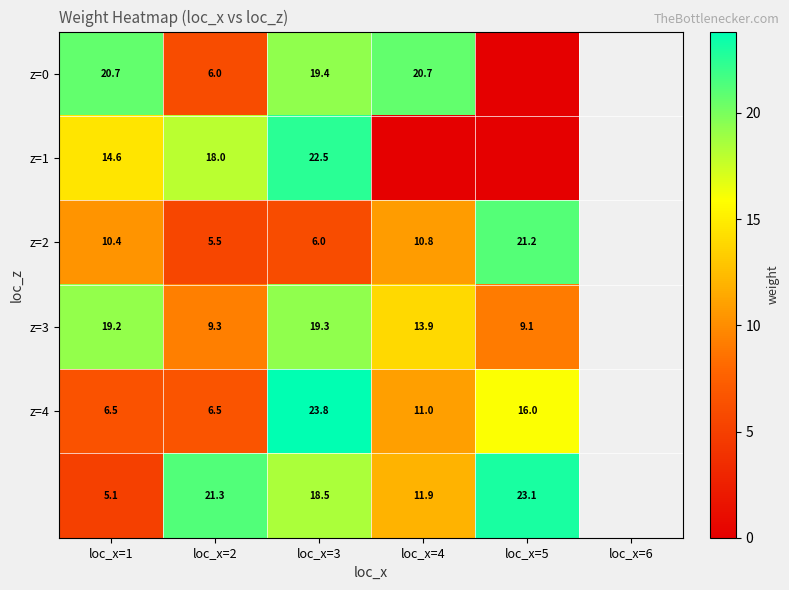

List the labels in order of z=3 value, largest first.

loc_x=3, loc_x=1, loc_x=4, loc_x=2, loc_x=5